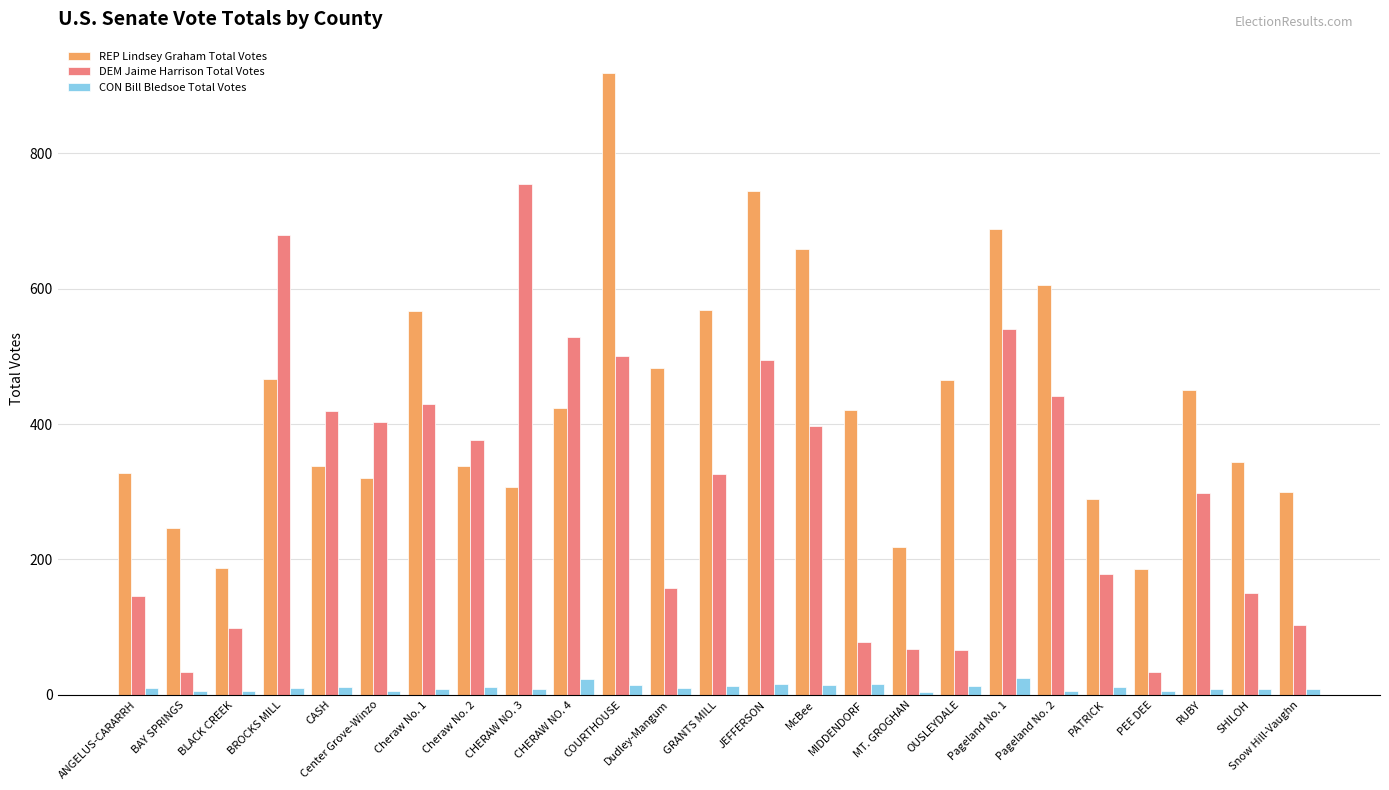

What is the difference between the DEM Jaime Harrison Total Votes values at JEFFERSON and MIDDENDORF?

416